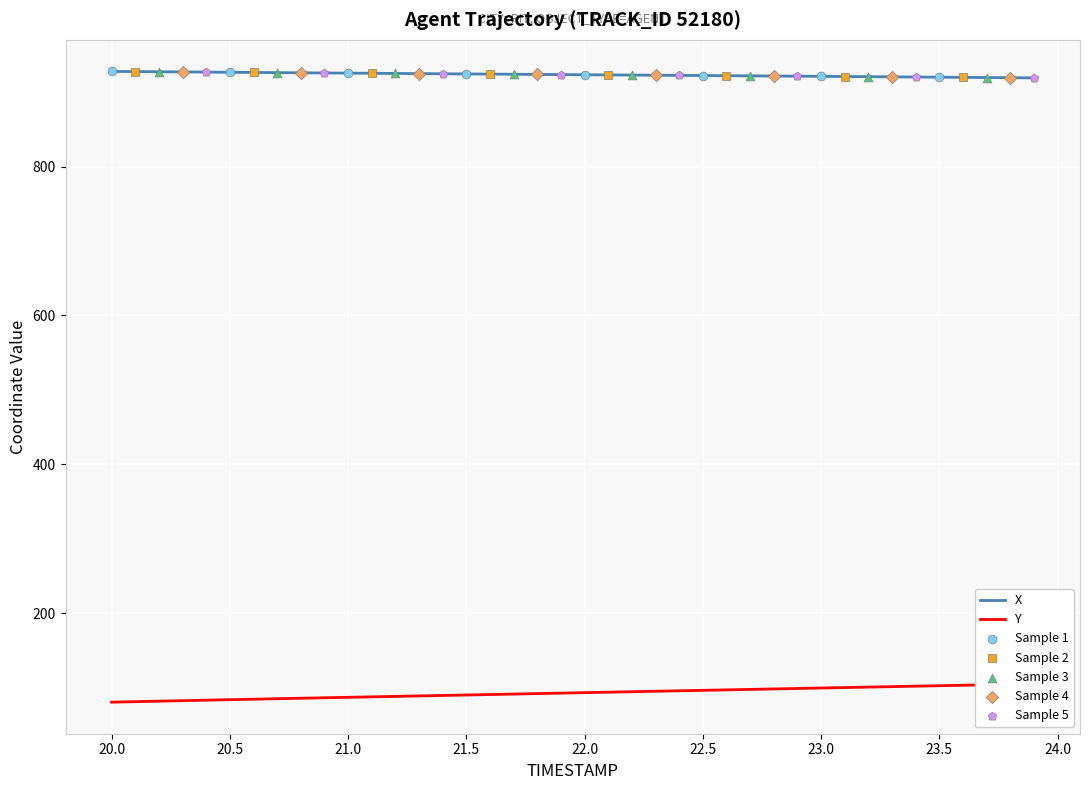

At how many categories does at least one series exceed 195?

40